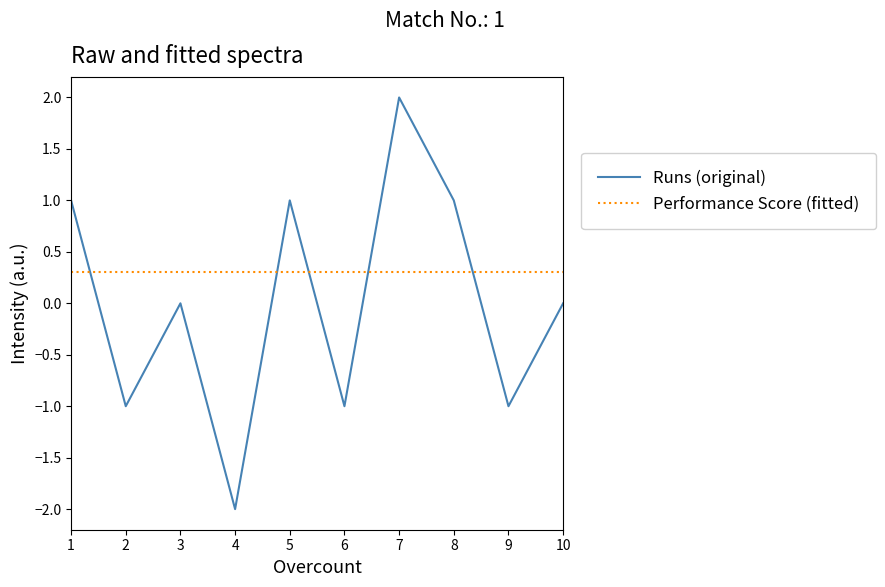

Rank the series by their average value, from lowest to highest.

Runs (original), Performance Score (fitted)